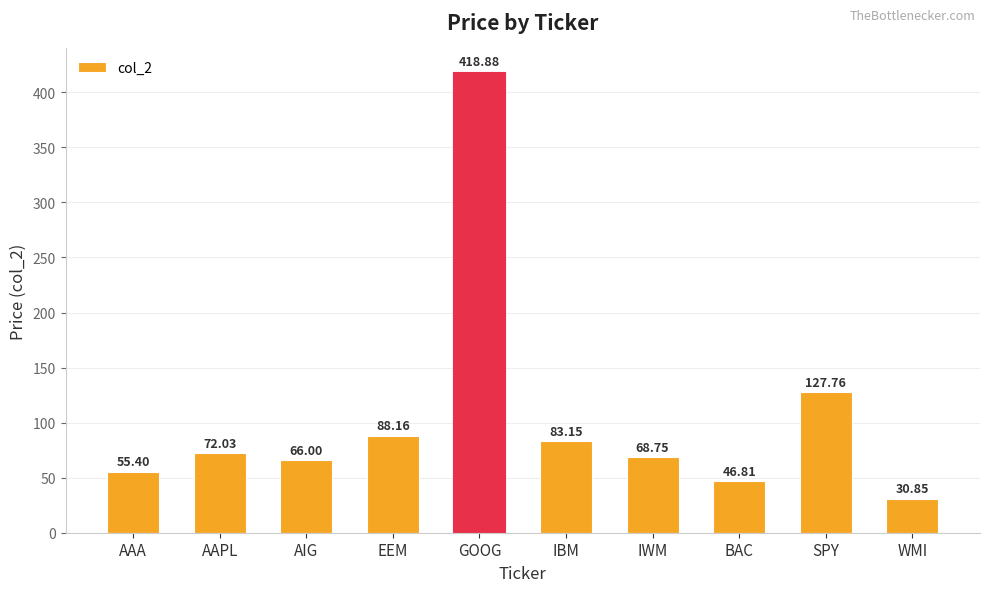

Reading left to right, transcribe all the data shown in this chart.

55.4	72.0	66.0	88.2	418.9	83.2	68.8	46.8	127.8	30.9